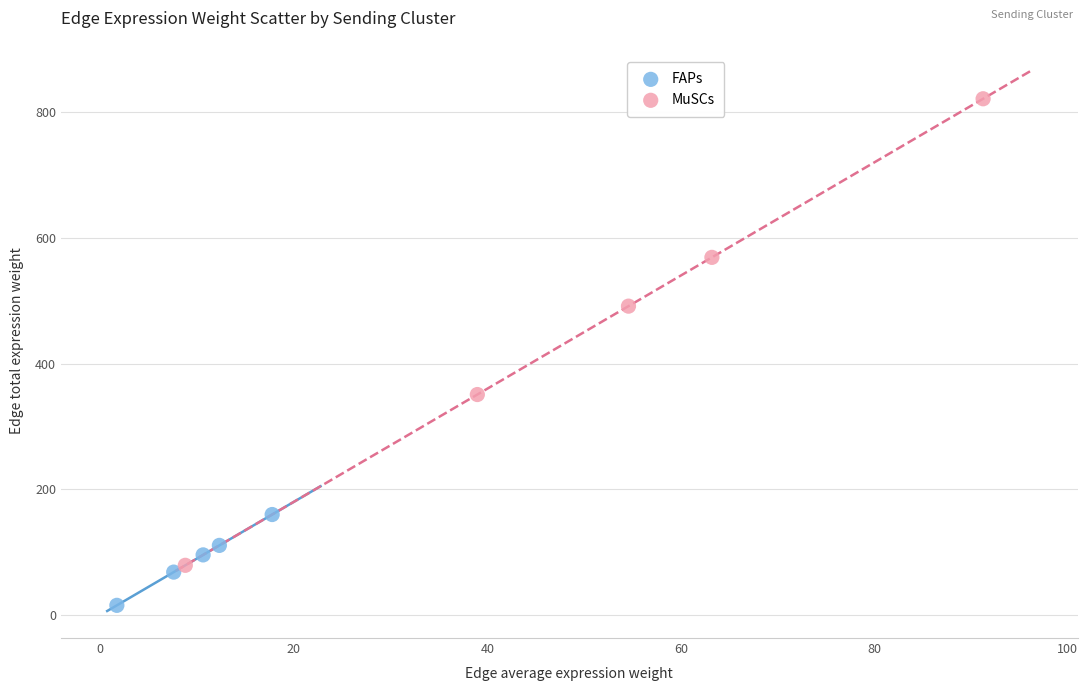

Which series reaches the maximum Y coordinate?

MuSCs